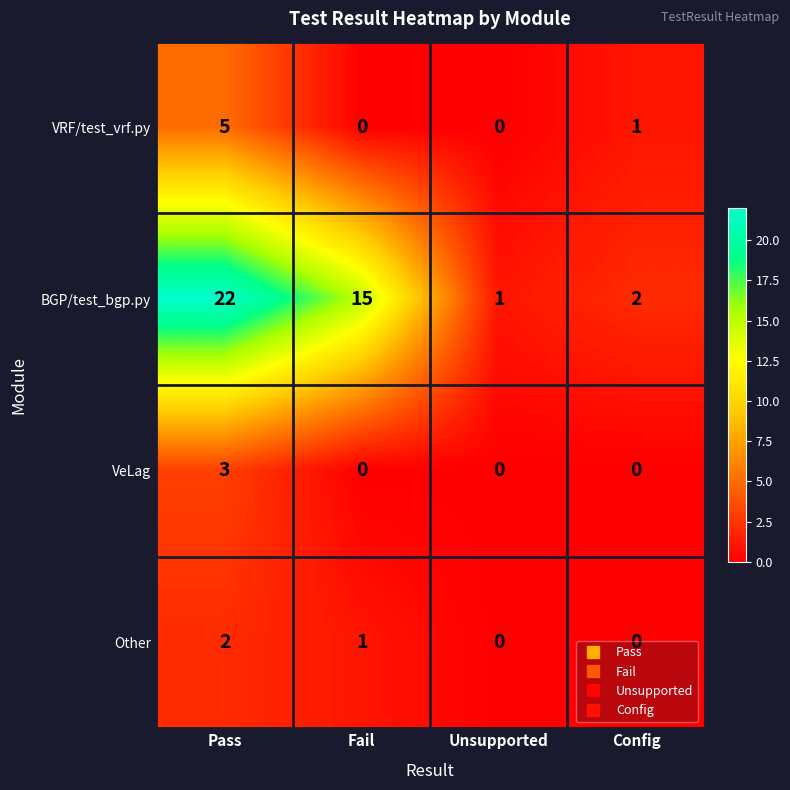

Between Fail and Unsupported, which series saw the biggest shift?

BGP/test_bgp.py